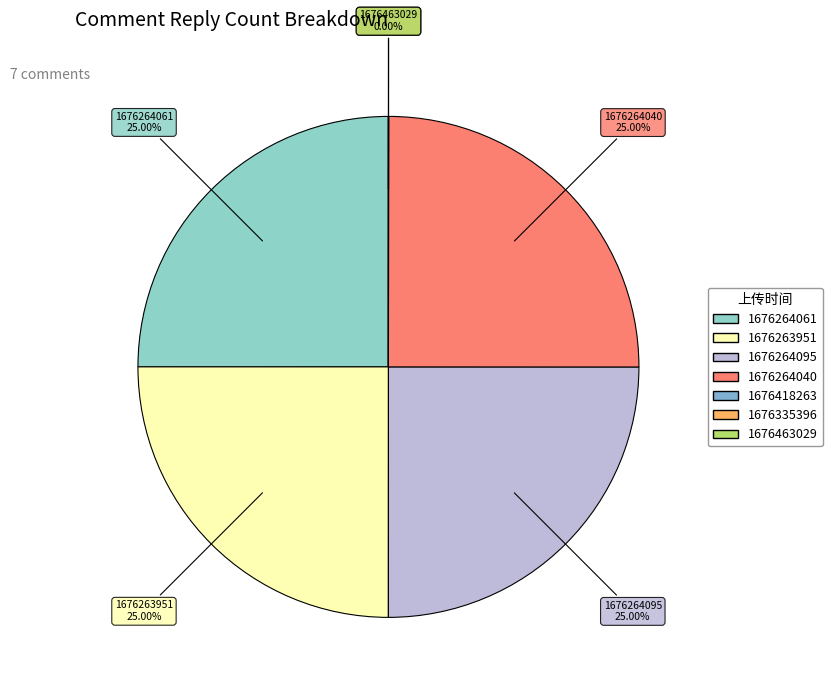

Is there a majority slice in this chart?

No